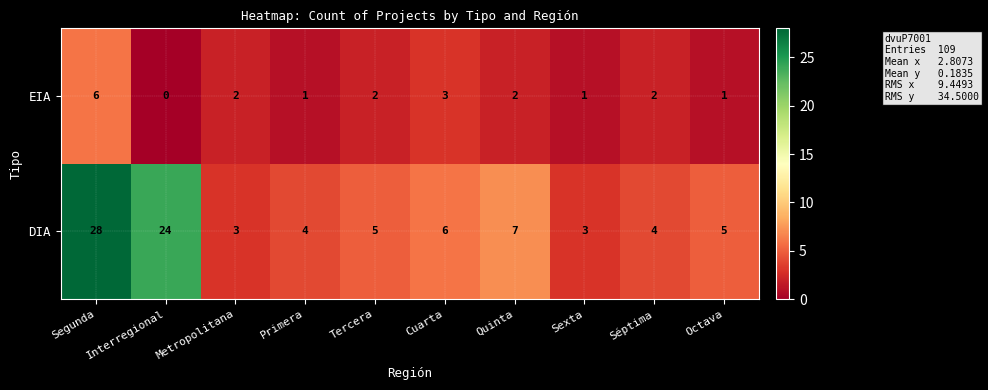

At Cuarta, list the series in order from smallest to largest.

EIA, DIA